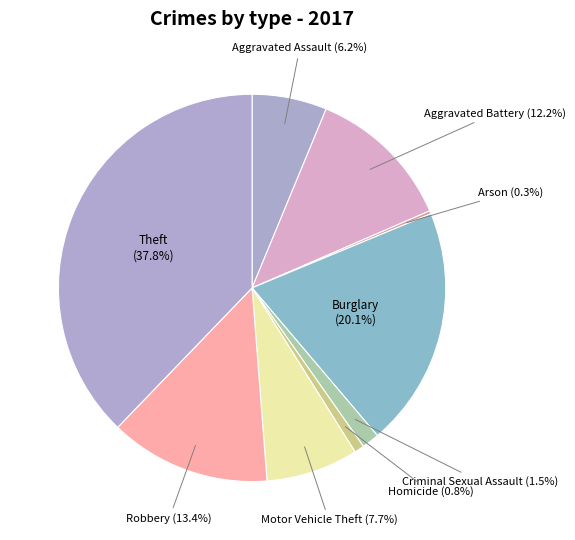

Is it true that Robbery is 27% of the pie?

False